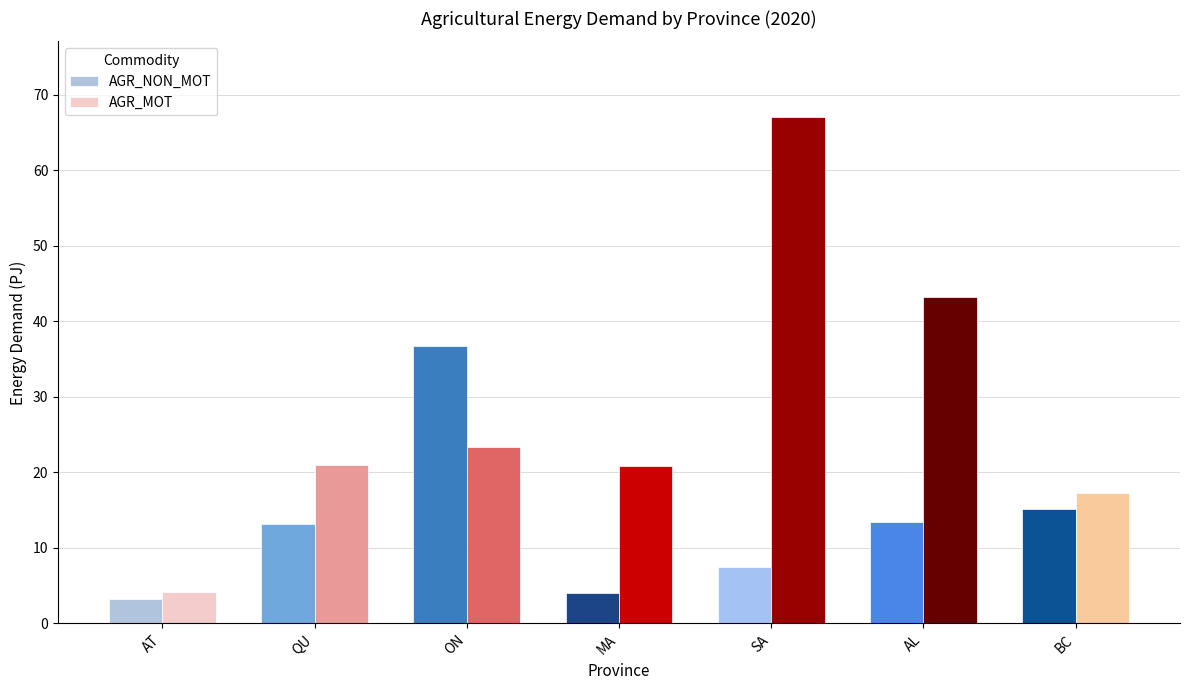

What is the difference between the maximum and second lowest values in the AGR_MOT series?

49.8